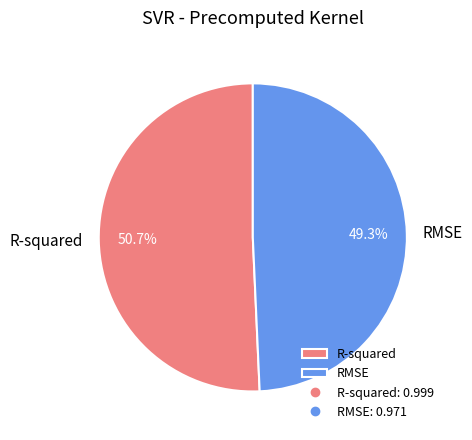

Which slice is the smallest?

RMSE